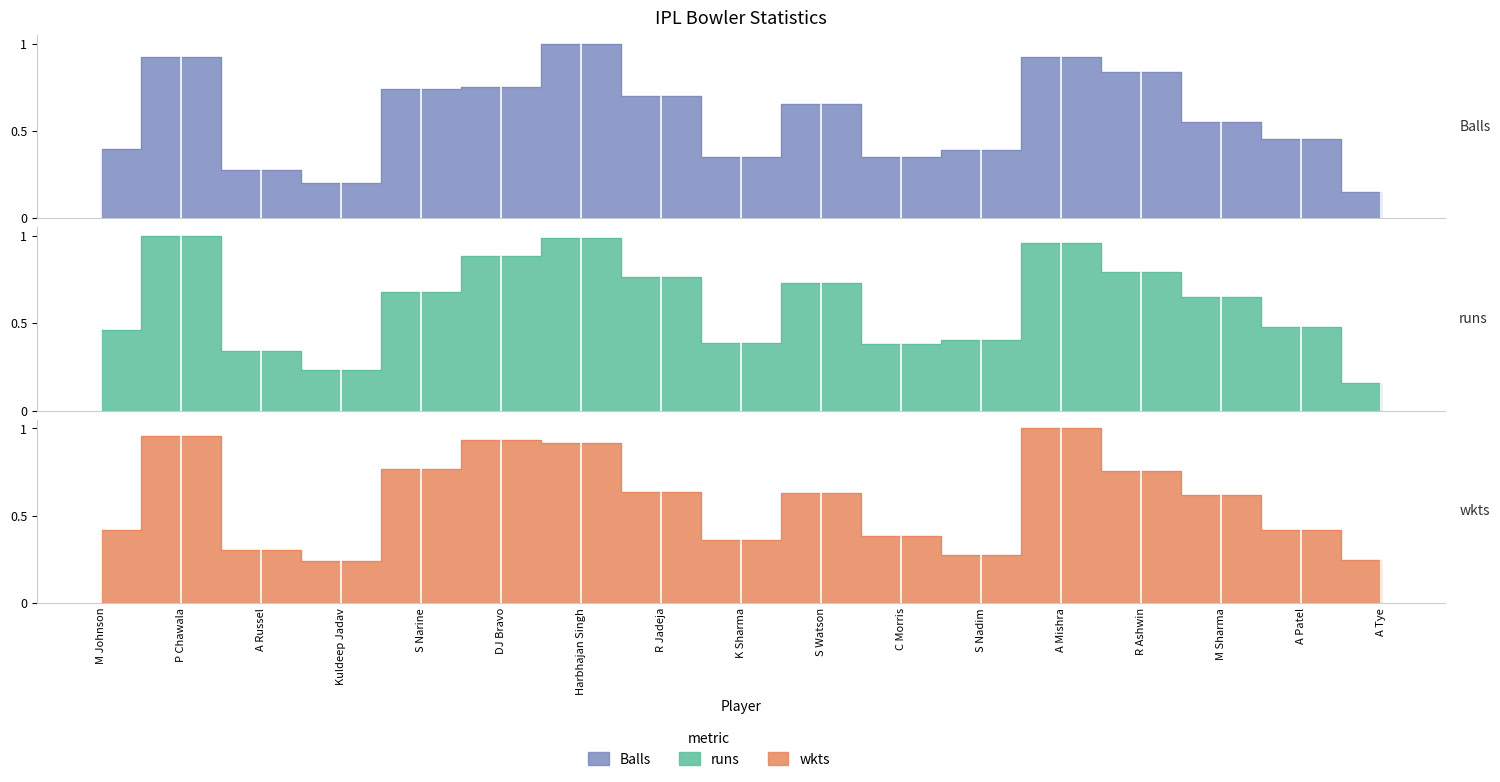

What is the label of the 4th point from the left?

Kuldeep Jadav